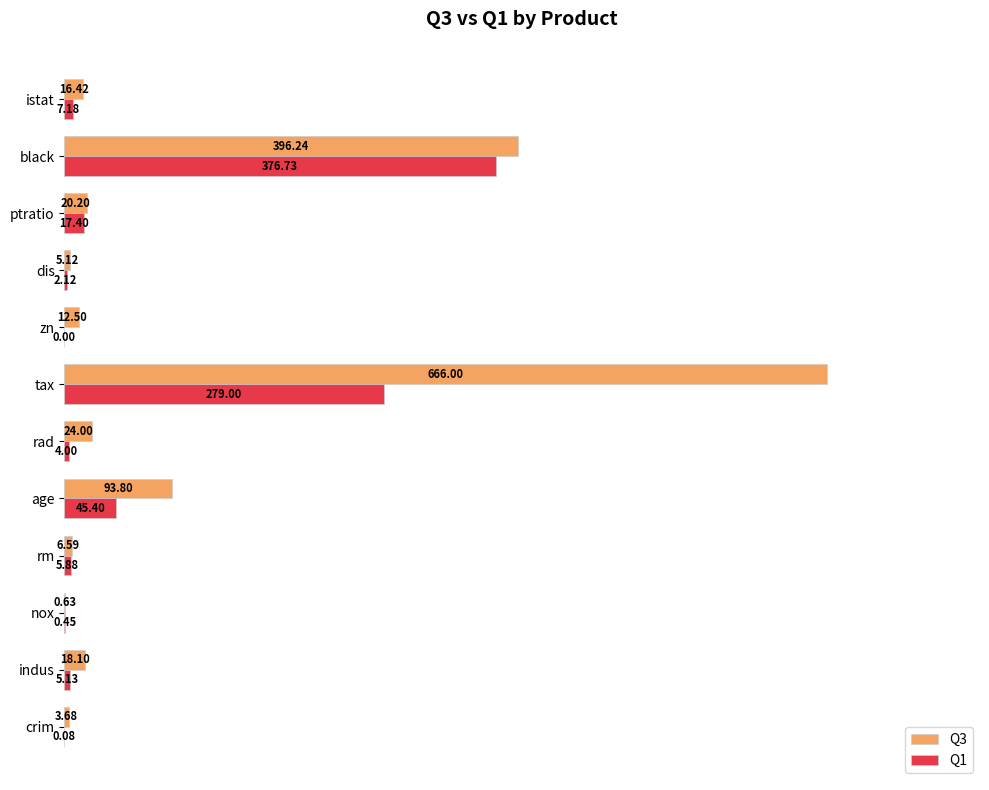

What are all the series names shown in the legend?

Q3, Q1